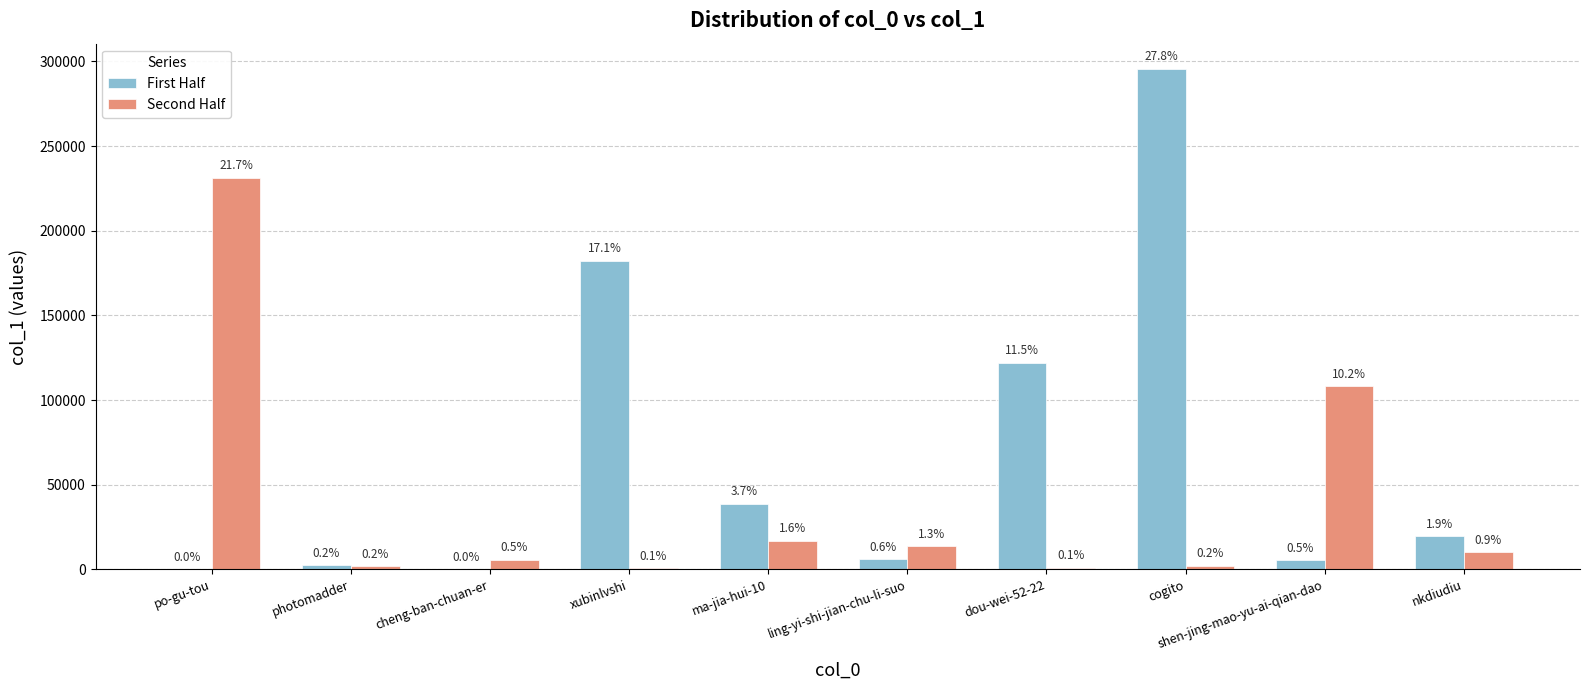

What is the lowest value of the Second Half series?

664